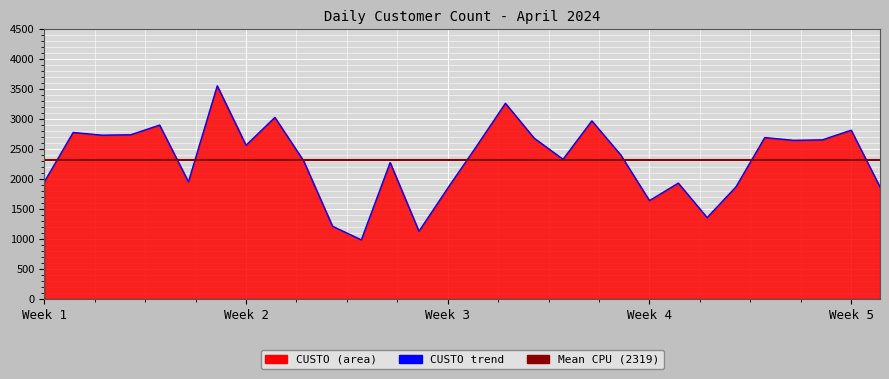

Approximately how many times larger is the value at 2024-04-28 compared to 2024-04-12?

2.7